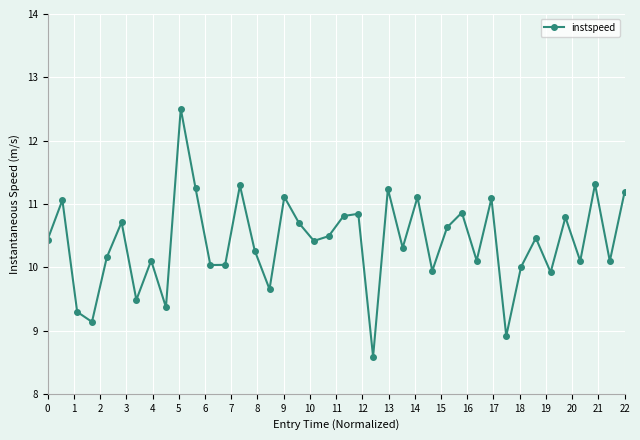

Does the chart have visible grid lines?

Yes